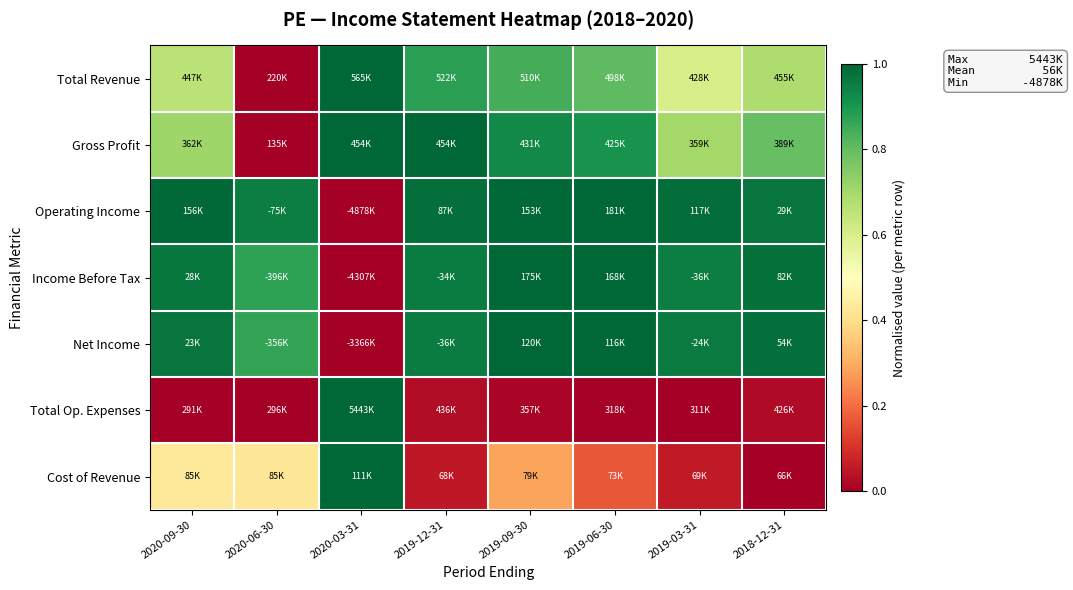

Reading left to right, list all the values displayed in this chart.

Total Revenue: 2020-09-30=0.7	2020-06-30=0.0	2020-03-31=1.0	2019-12-31=0.9	2019-09-30=0.8	2019-06-30=0.8	2019-03-31=0.6	2018-12-31=0.7
Gross Profit: 2020-09-30=0.7	2020-06-30=0.0	2020-03-31=1.0	2019-12-31=1.0	2019-09-30=0.9	2019-06-30=0.9	2019-03-31=0.7	2018-12-31=0.8
Operating Income: 2020-09-30=1.0	2020-06-30=0.9	2020-03-31=0.0	2019-12-31=1.0	2019-09-30=1.0	2019-06-30=1.0	2019-03-31=1.0	2018-12-31=1.0
Income Before Tax: 2020-09-30=1.0	2020-06-30=0.9	2020-03-31=0.0	2019-12-31=1.0	2019-09-30=1.0	2019-06-30=1.0	2019-03-31=1.0	2018-12-31=1.0
Net Income: 2020-09-30=1.0	2020-06-30=0.9	2020-03-31=0.0	2019-12-31=1.0	2019-09-30=1.0	2019-06-30=1.0	2019-03-31=1.0	2018-12-31=1.0
Total Op. Expenses: 2020-09-30=0.0	2020-06-30=0.0	2020-03-31=1.0	2019-12-31=0.0	2019-09-30=0.0	2019-06-30=0.0	2019-03-31=0.0	2018-12-31=0.0
Cost of Revenue: 2020-09-30=0.4	2020-06-30=0.4	2020-03-31=1.0	2019-12-31=0.1	2019-09-30=0.3	2019-06-30=0.2	2019-03-31=0.1	2018-12-31=0.0